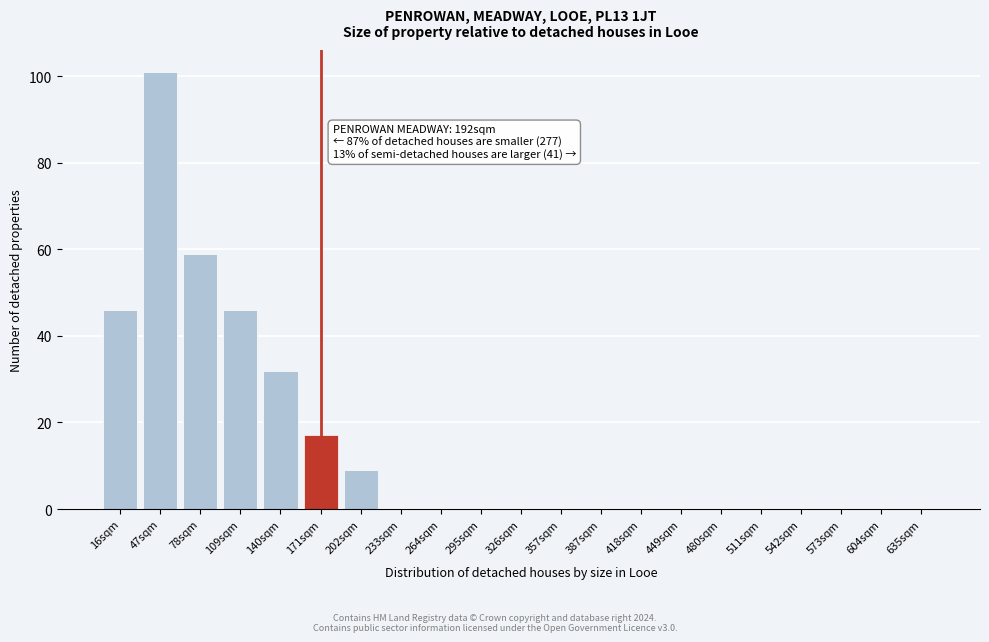

Reading left to right, list all the values displayed in this chart.

16sqm=46	47sqm=101	78sqm=59	109sqm=46	140sqm=32	171sqm=17	202sqm=9	233sqm=0	264sqm=0	295sqm=0	326sqm=0	357sqm=0	387sqm=0	418sqm=0	449sqm=0	480sqm=0	511sqm=0	542sqm=0	573sqm=0	604sqm=0	635sqm=0